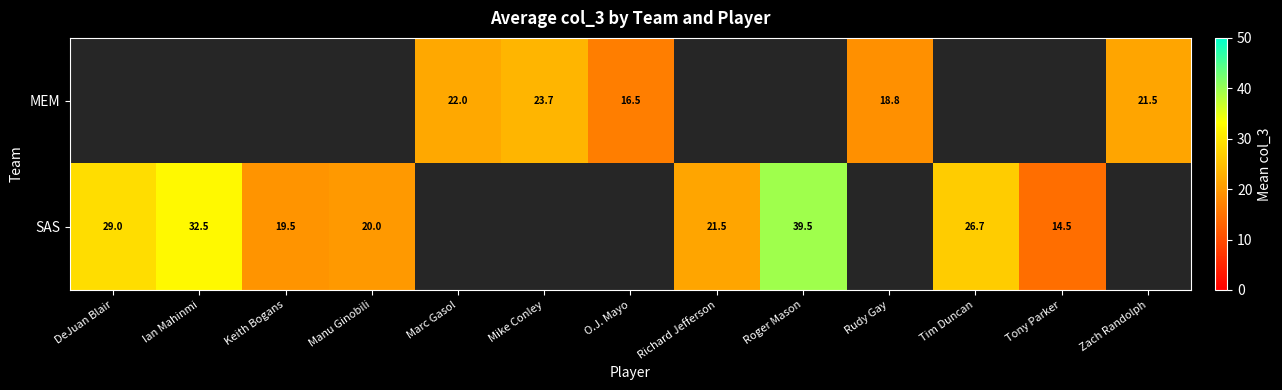

Which has a higher value, Keith Bogans or Zach Randolph?

Zach Randolph